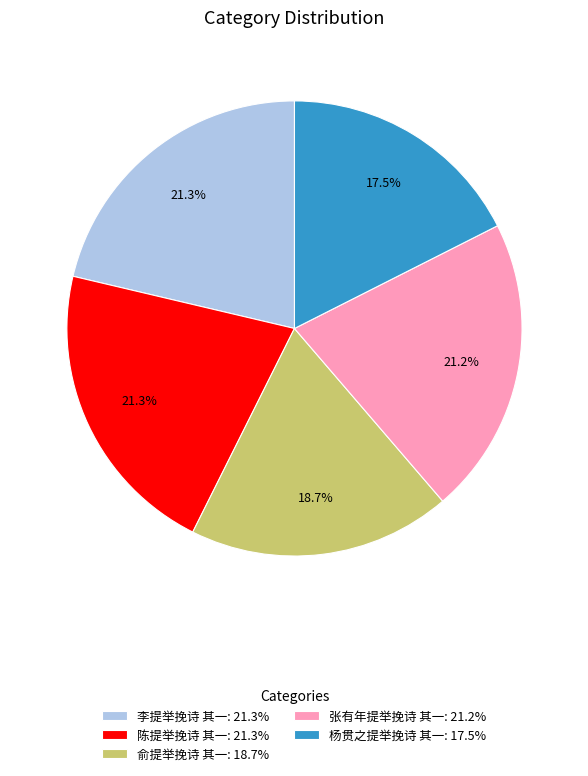

What is the ratio of the value at 张有年提举挽诗 其一: 21.2% to the value at 杨贯之提举挽诗 其一: 17.5%?

1.2